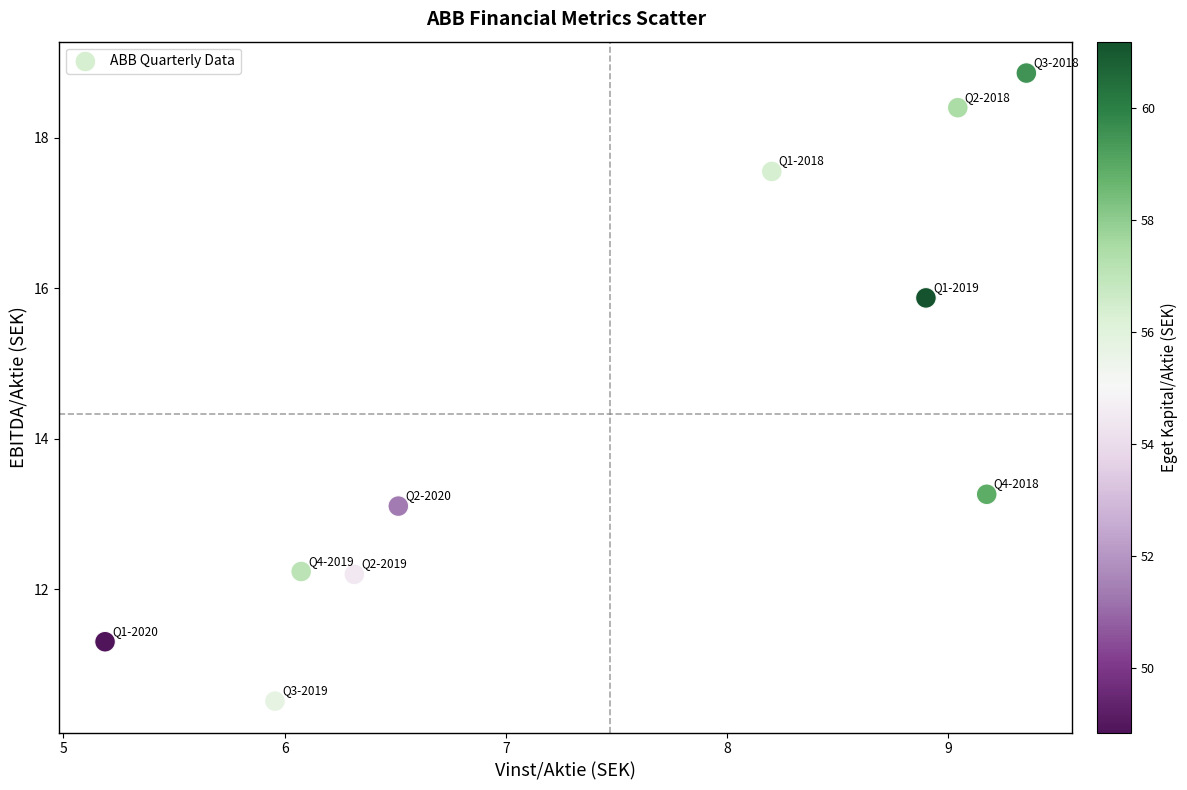

What Y value in the scatter plot is closest to 14?

13.3